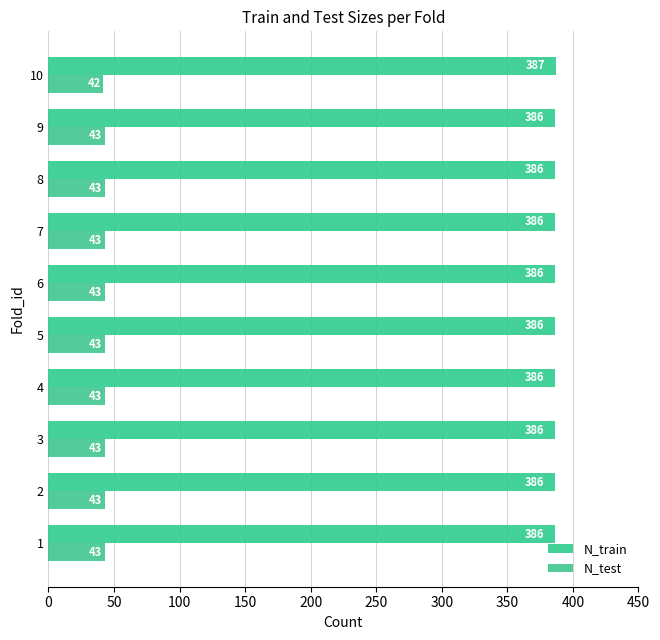

Which series has the largest range (max minus min)?

N_train